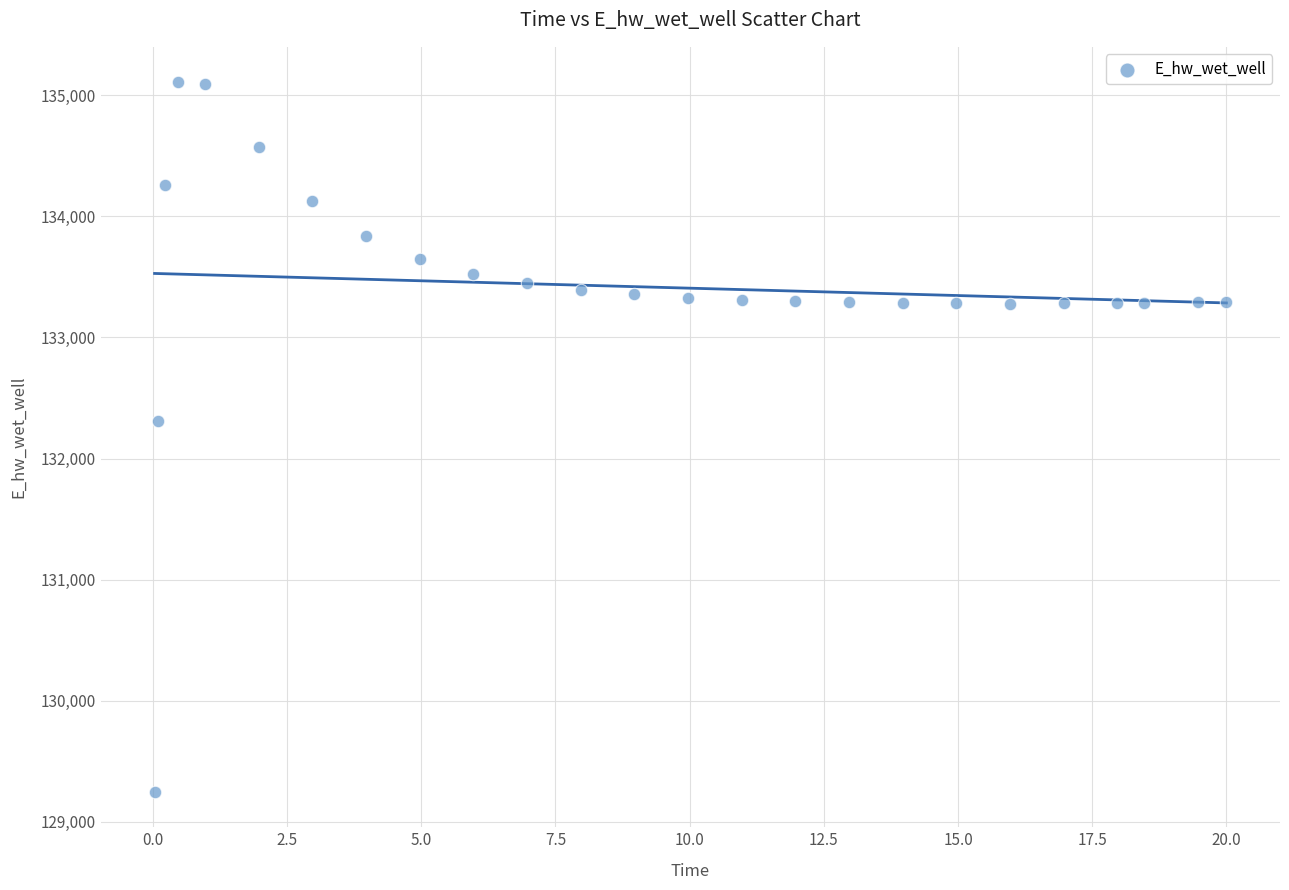

What Y value in the scatter plot is closest to 132178?

132306.4